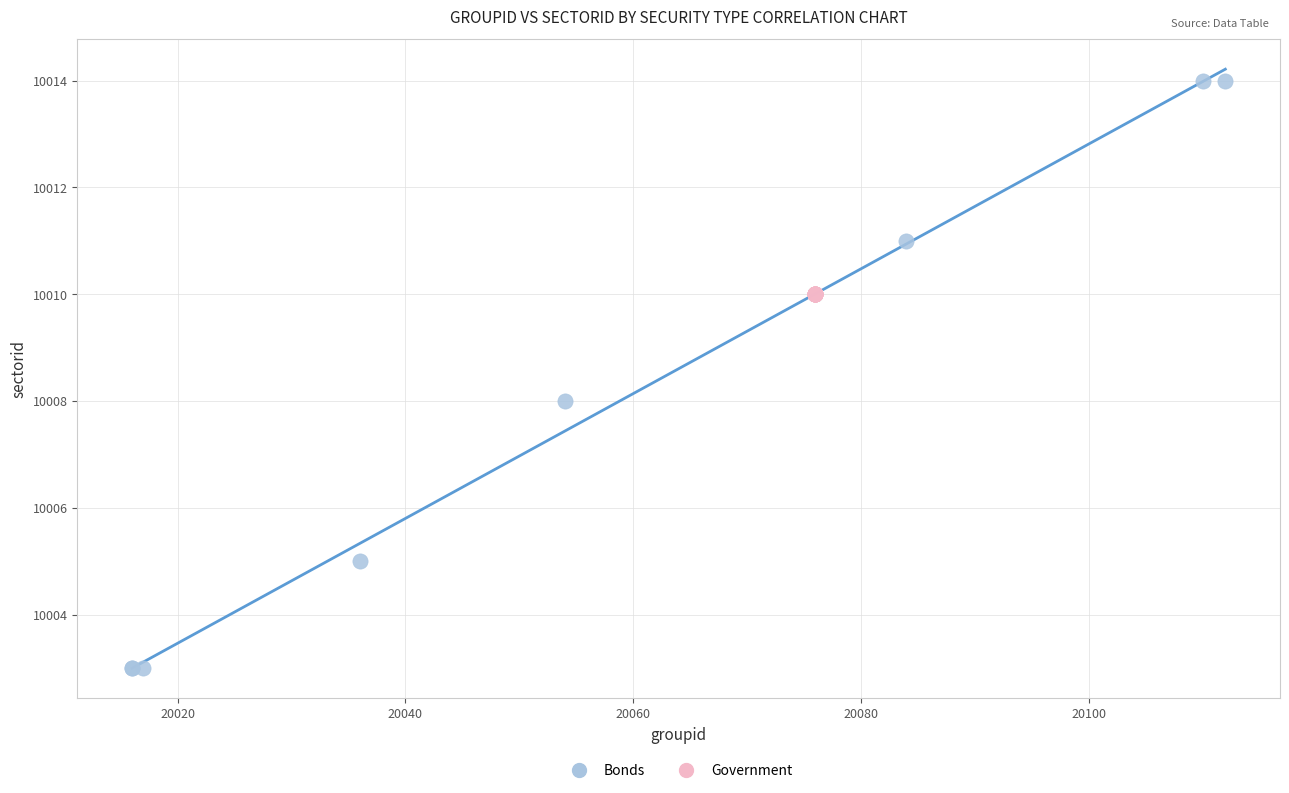

Which series contains the lowest Y value?

Bonds